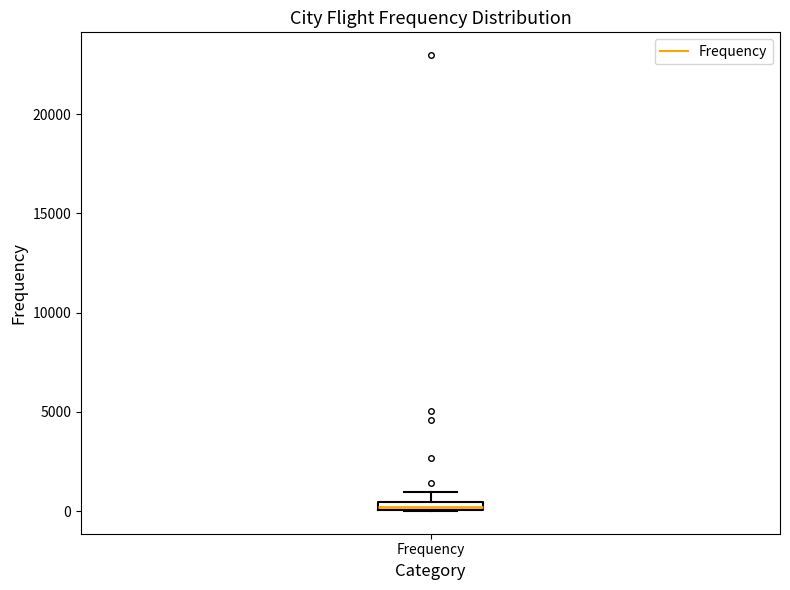

Where is the upper edge of the box for Frequency on the y-axis? The values are not printed on the chart, so give them approximately, as read against the axis.

500